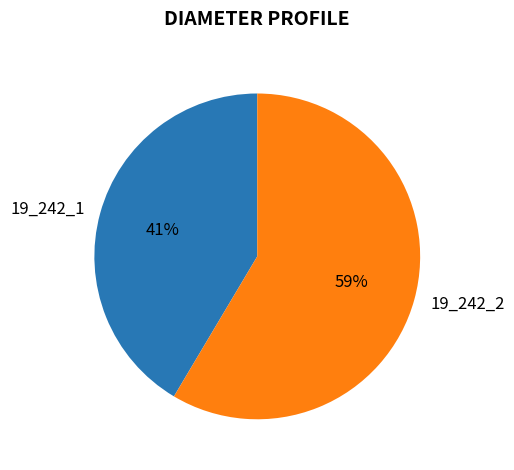

Do 19_242_2 and 19_242_1 together represent more than half of the pie?

Yes